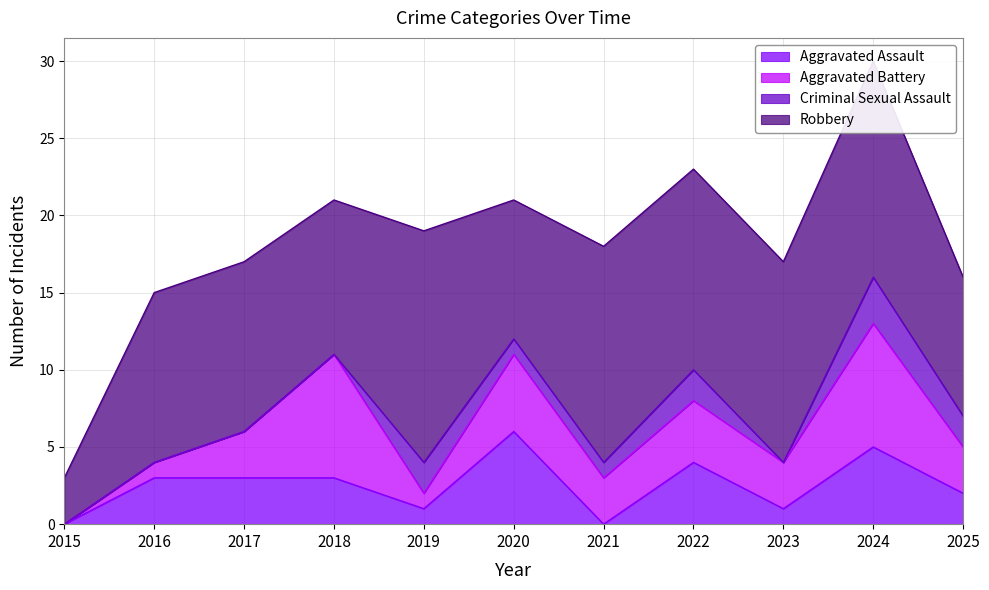

How many values in Aggravated Battery are above zero?

10